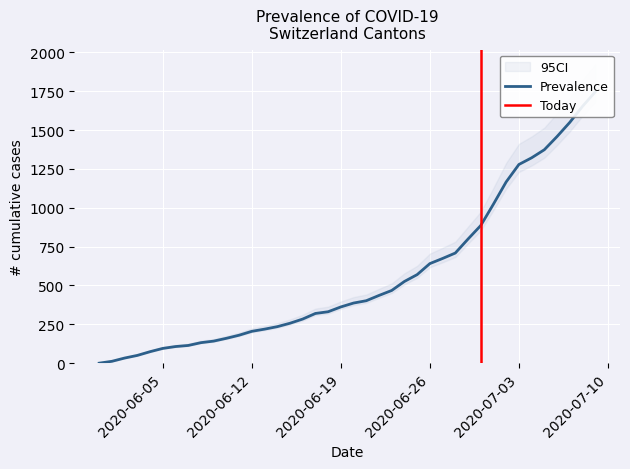

The VS series shows 151 at 2020-06-28. True or false?

False